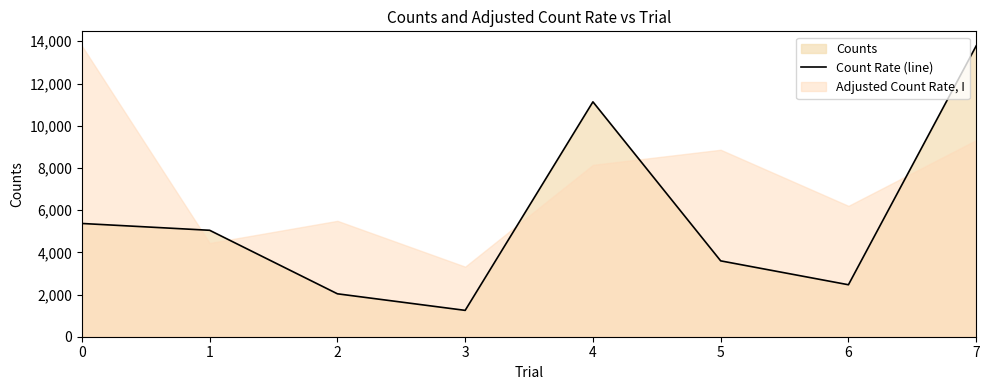

What is the sum of all values?

44666